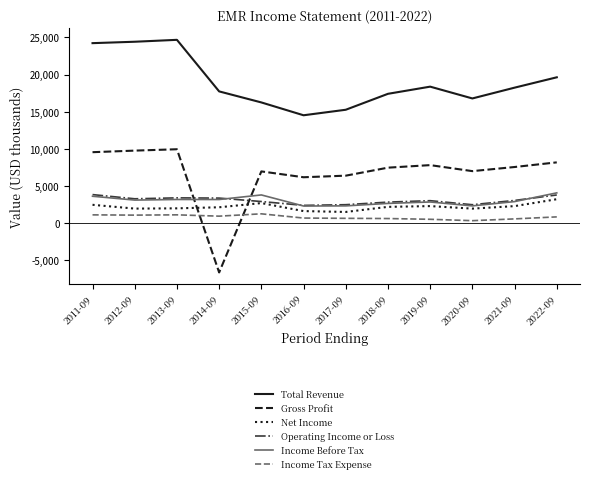

True or false: Total Revenue has a value of 18372 at 2019-09.

True